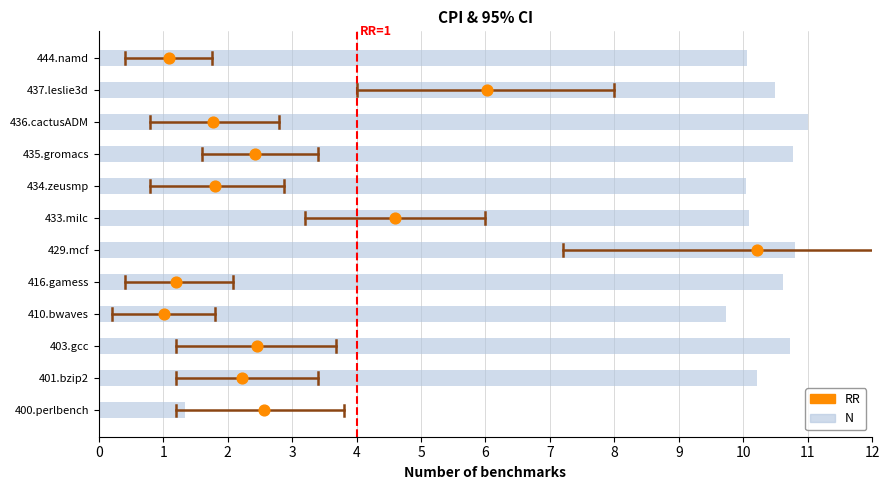

Which series contains the highest Y value?

N